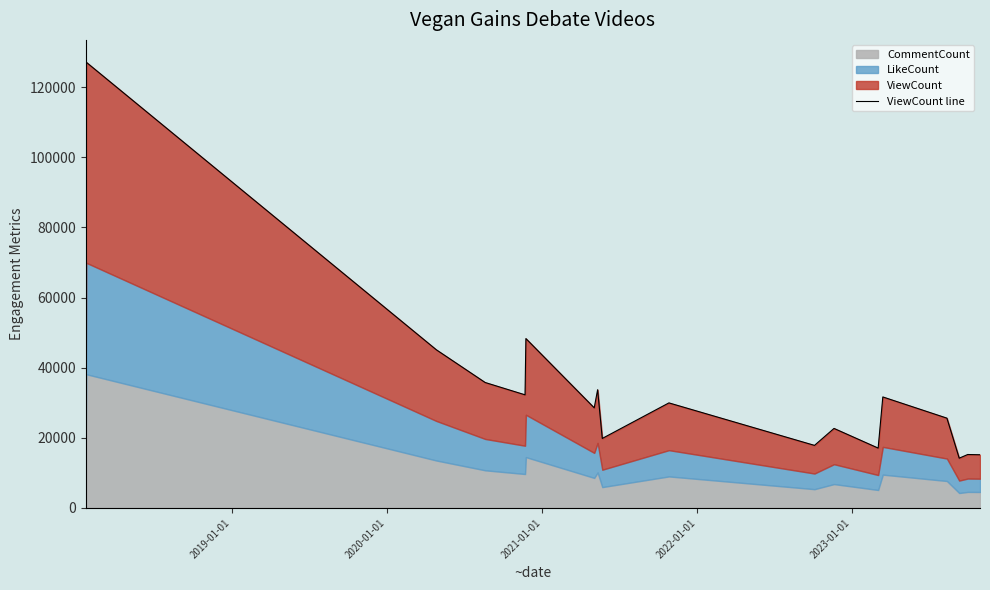

What is the average value?

35054